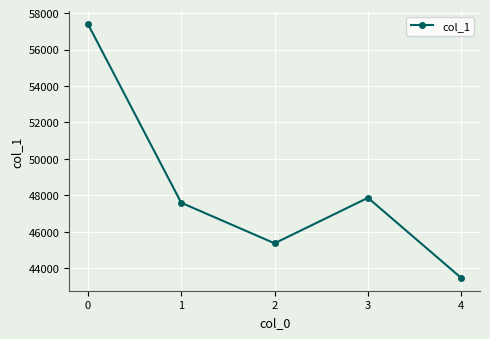

What is the change in value from 1 to 4?

-4129